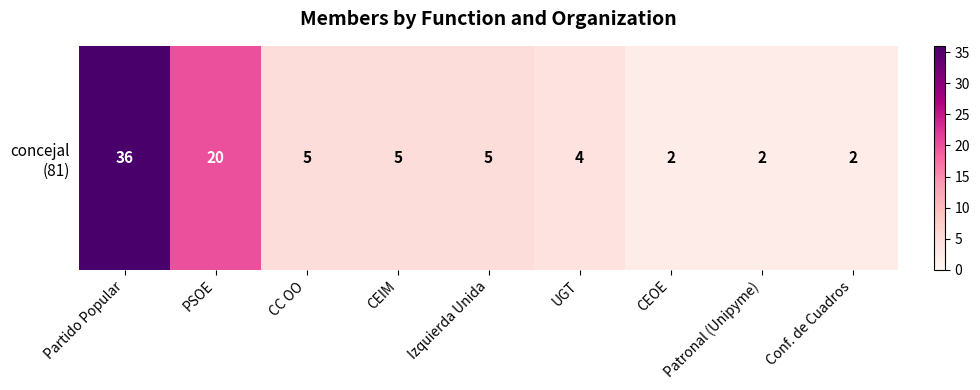

List the labels in order of value, smallest first.

CEOE, Patronal (Unipyme), Conf. de Cuadros, UGT, CC OO, CEIM, Izquierda Unida, PSOE, Partido Popular